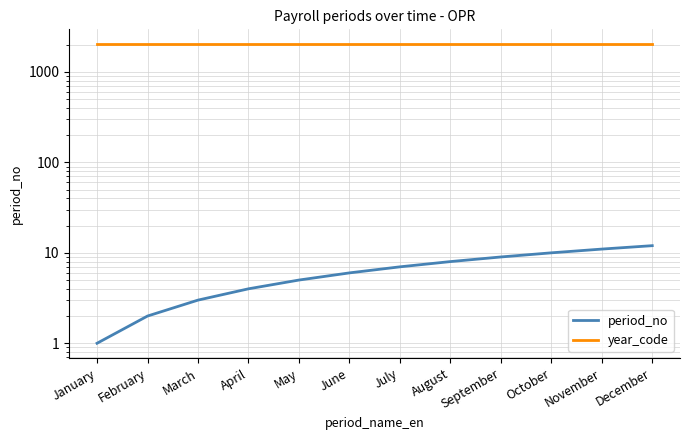

At which label does period_no first exceed 7?

August